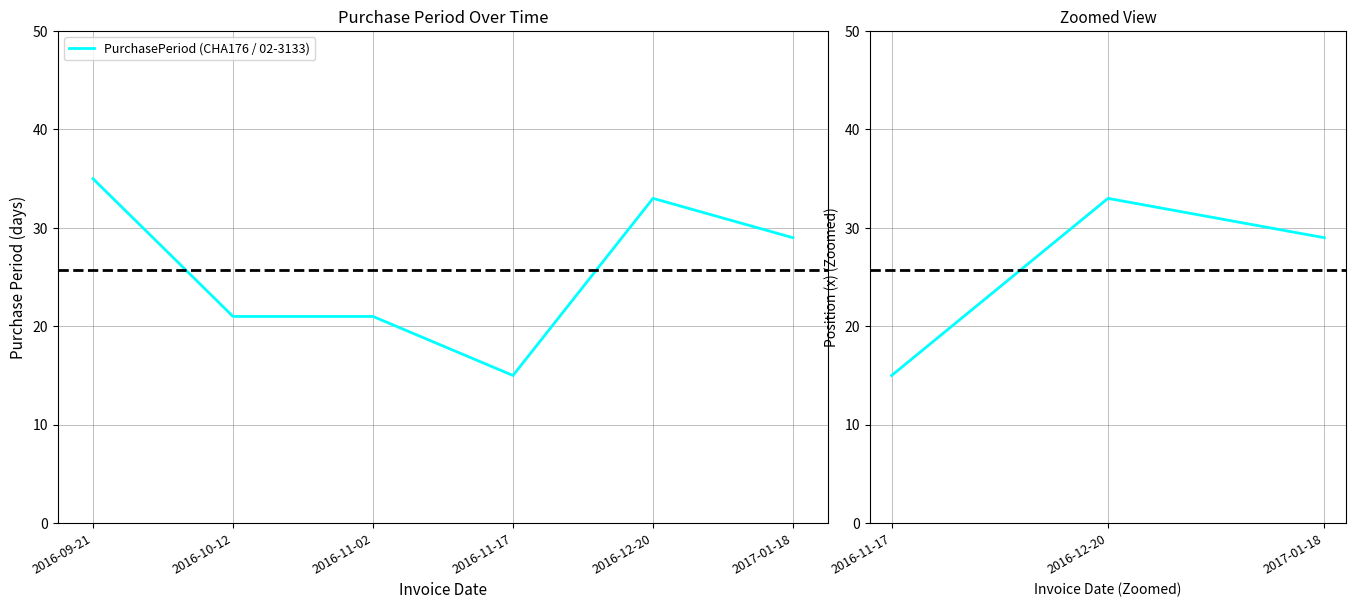

Reading right to left, transcribe all the data shown in this chart.

2017-01-18=29	2016-12-20=33	2016-11-17=15	2016-11-02=21	2016-10-12=21	2016-09-21=35